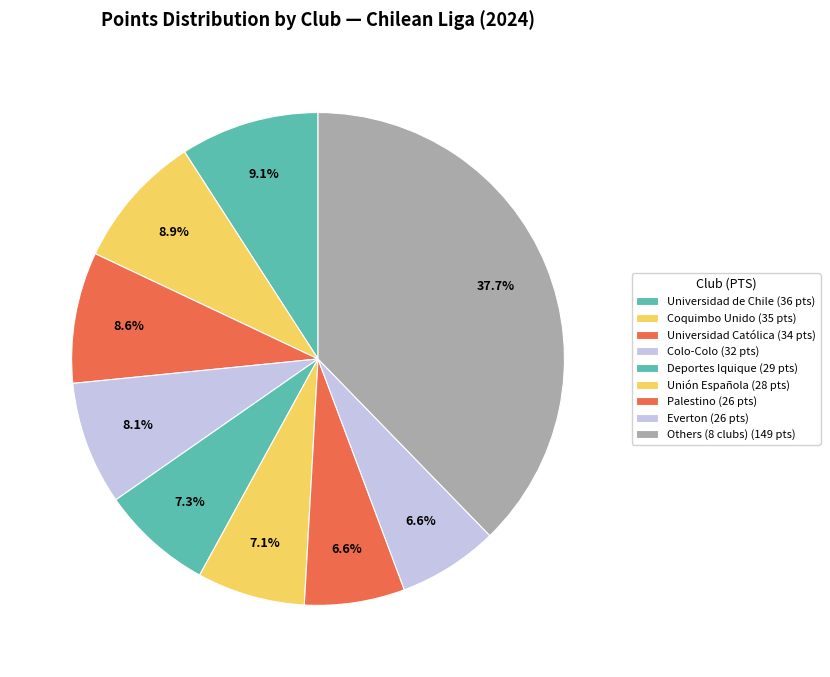

Count the number of slices in the pie.

9